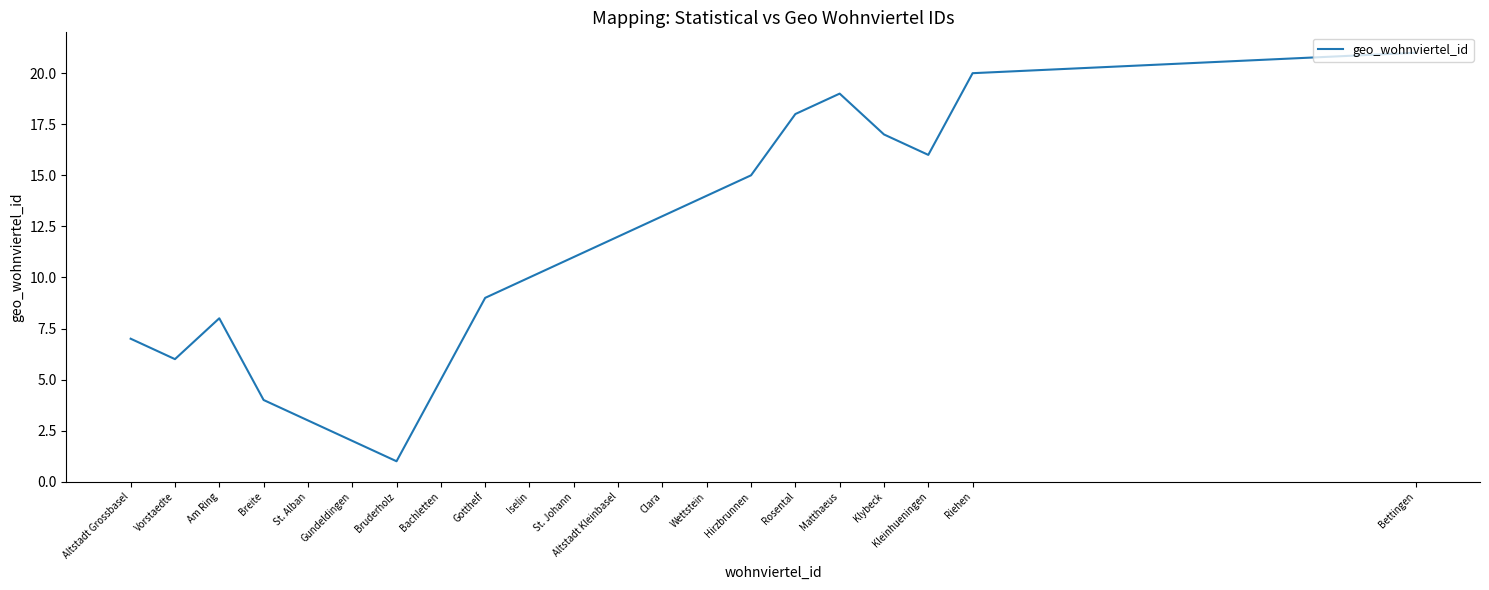

Reading left to right, transcribe all the data shown in this chart.

Altstadt Grossbasel=7	Vorstaedte=6	Am Ring=8	Breite=4	St. Alban=3	Gundeldingen=2	Bruderholz=1	Bachletten=5	Gotthelf=9	Iselin=10	St. Johann=11	Altstadt Kleinbasel=12	Clara=13	Wettstein=14	Hirzbrunnen=15	Rosental=18	Matthaeus=19	Klybeck=17	Kleinhueningen=16	Riehen=20	Bettingen=21